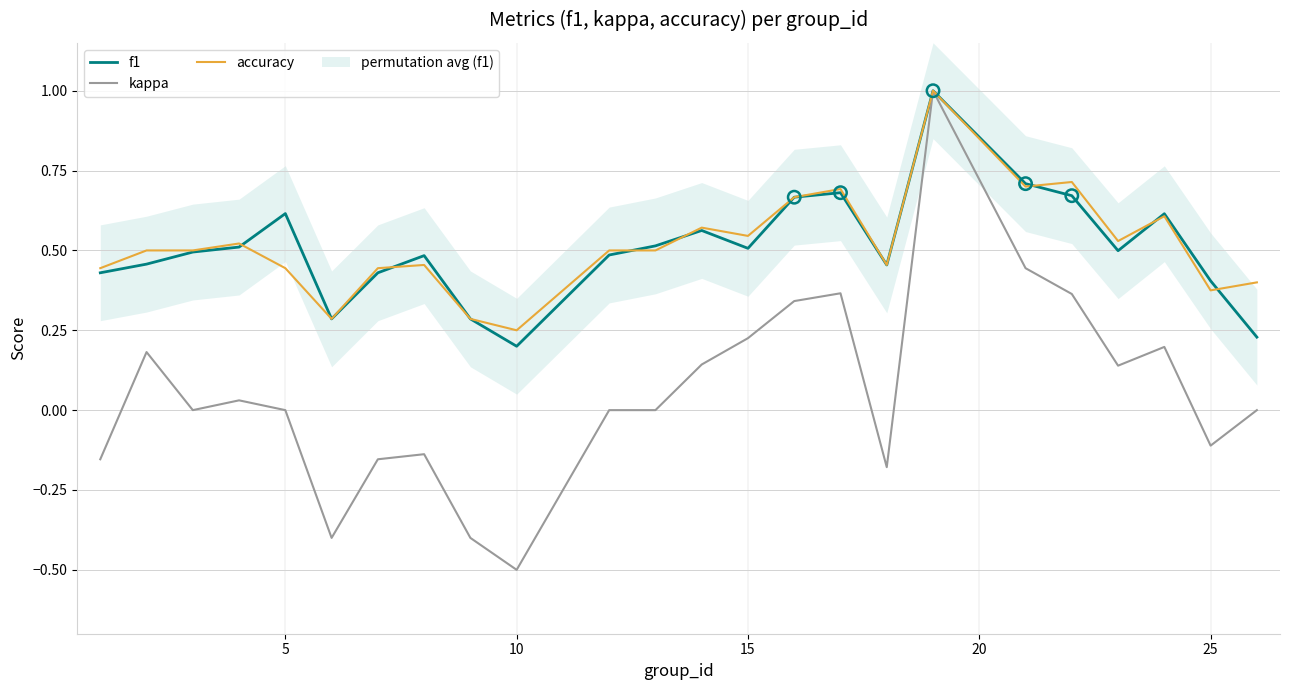

What is the highest value of the f1 series?

1.0